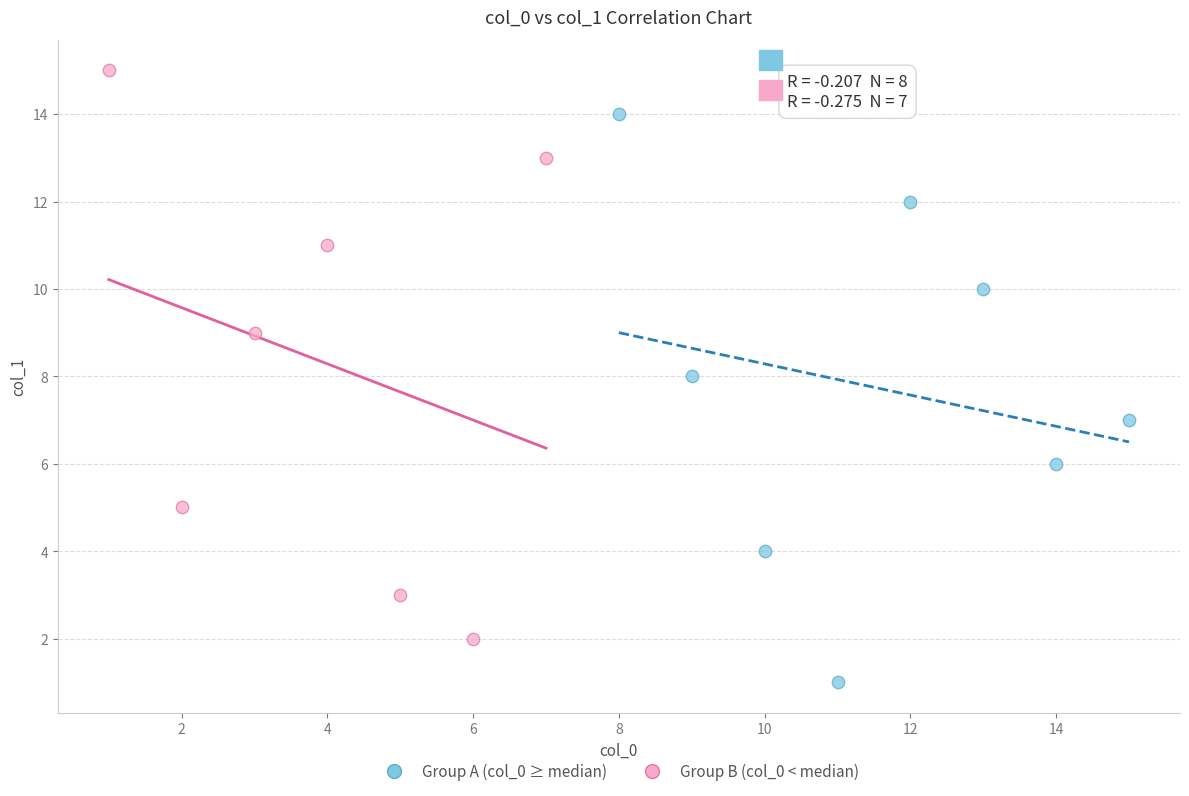

Which series contains the highest Y value?

Group B (col_0 < median)